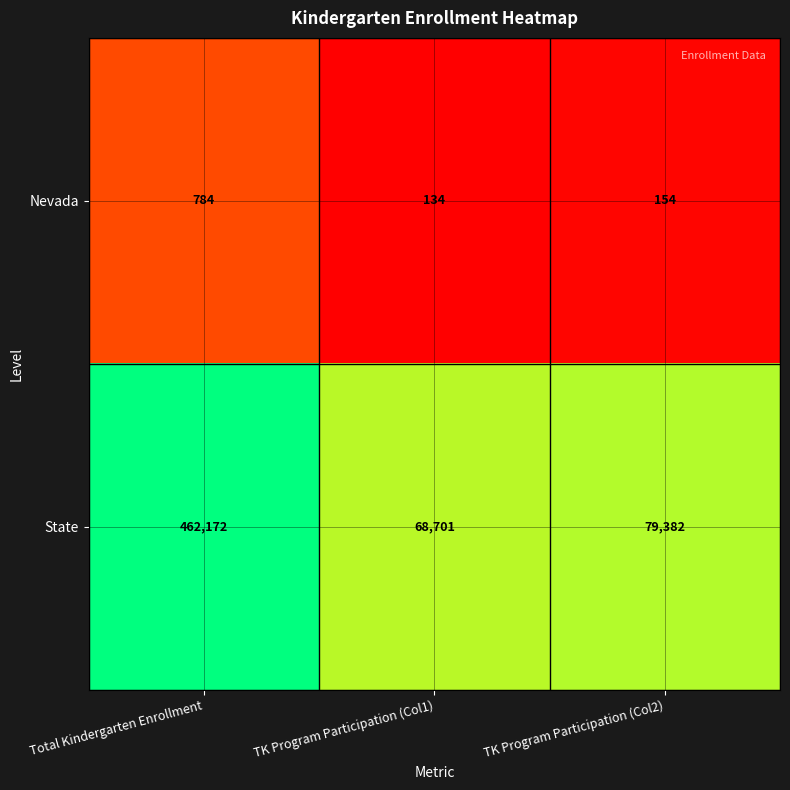

Rank the series by their maximum value, from lowest to highest.

Nevada, State